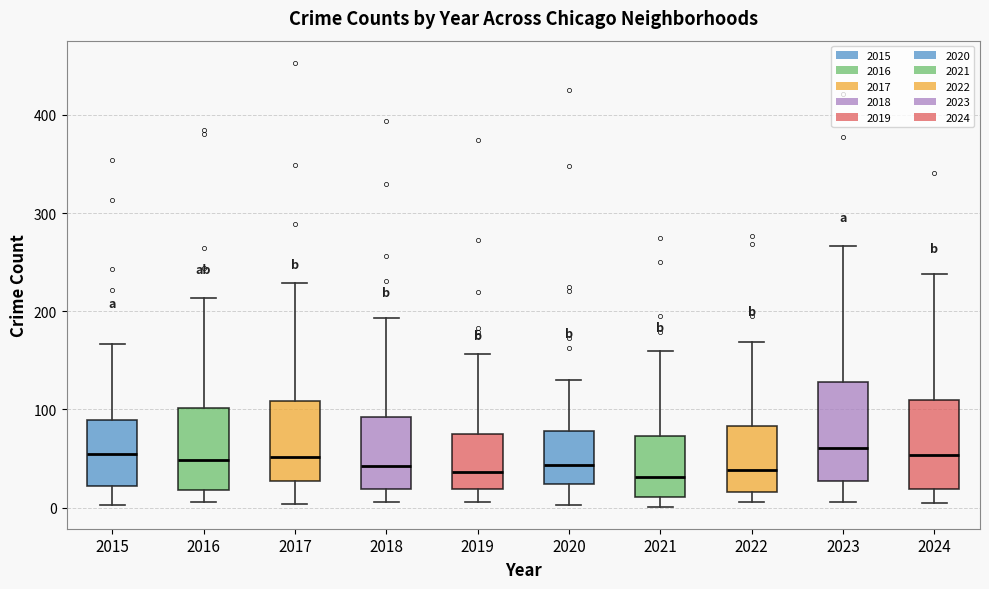

Where is the upper edge of the box at x = 2024 on the y-axis? The values are not printed on the chart, so give them approximately, as read against the axis.

110